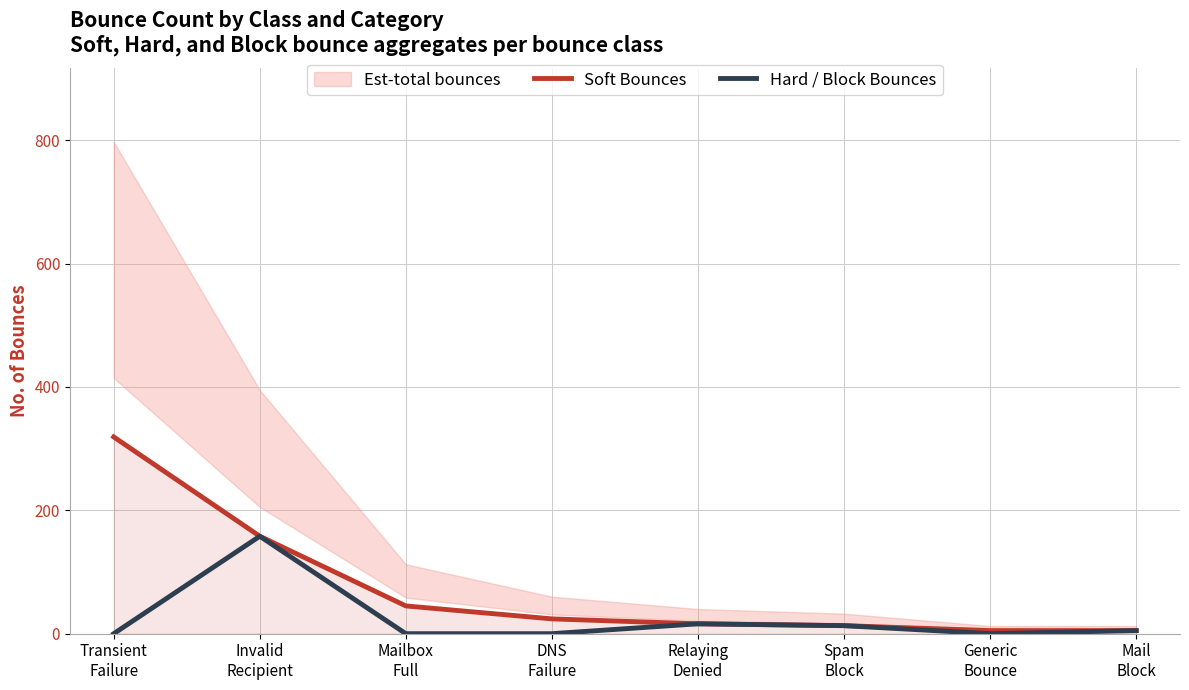

Is this an area chart (filled region under the line)?

No